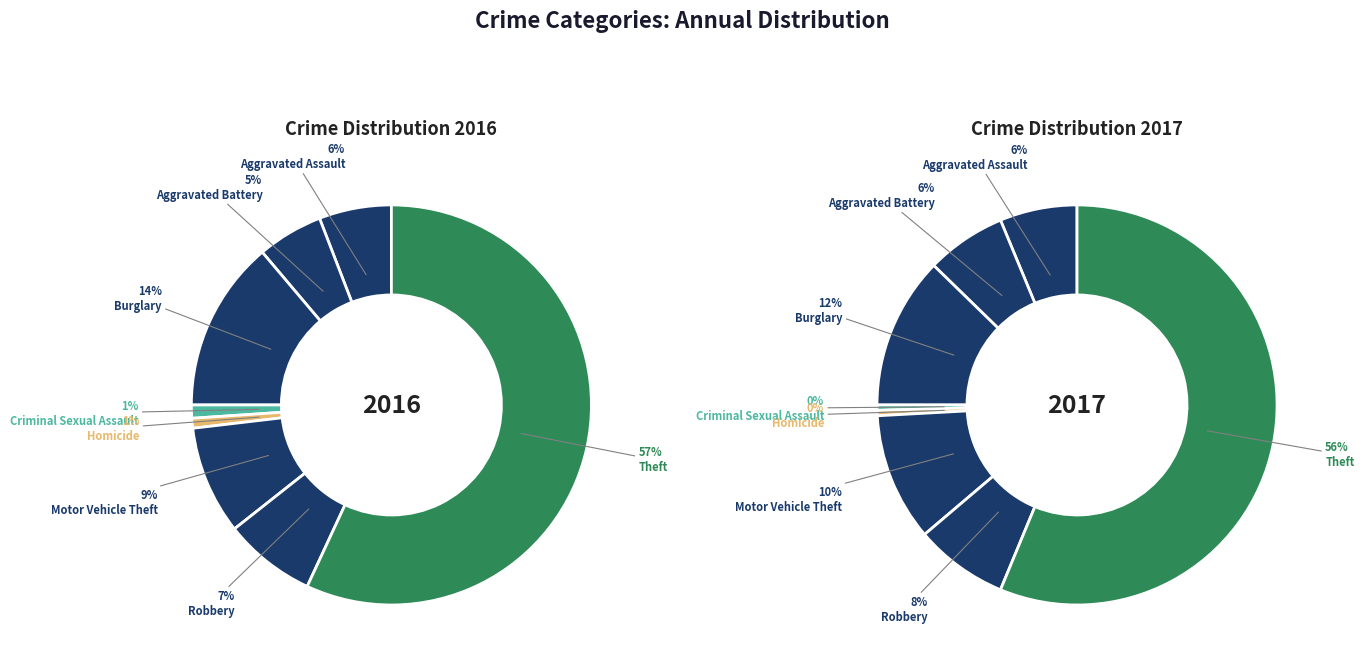

Which series has the largest range (max minus min)?

values_2017